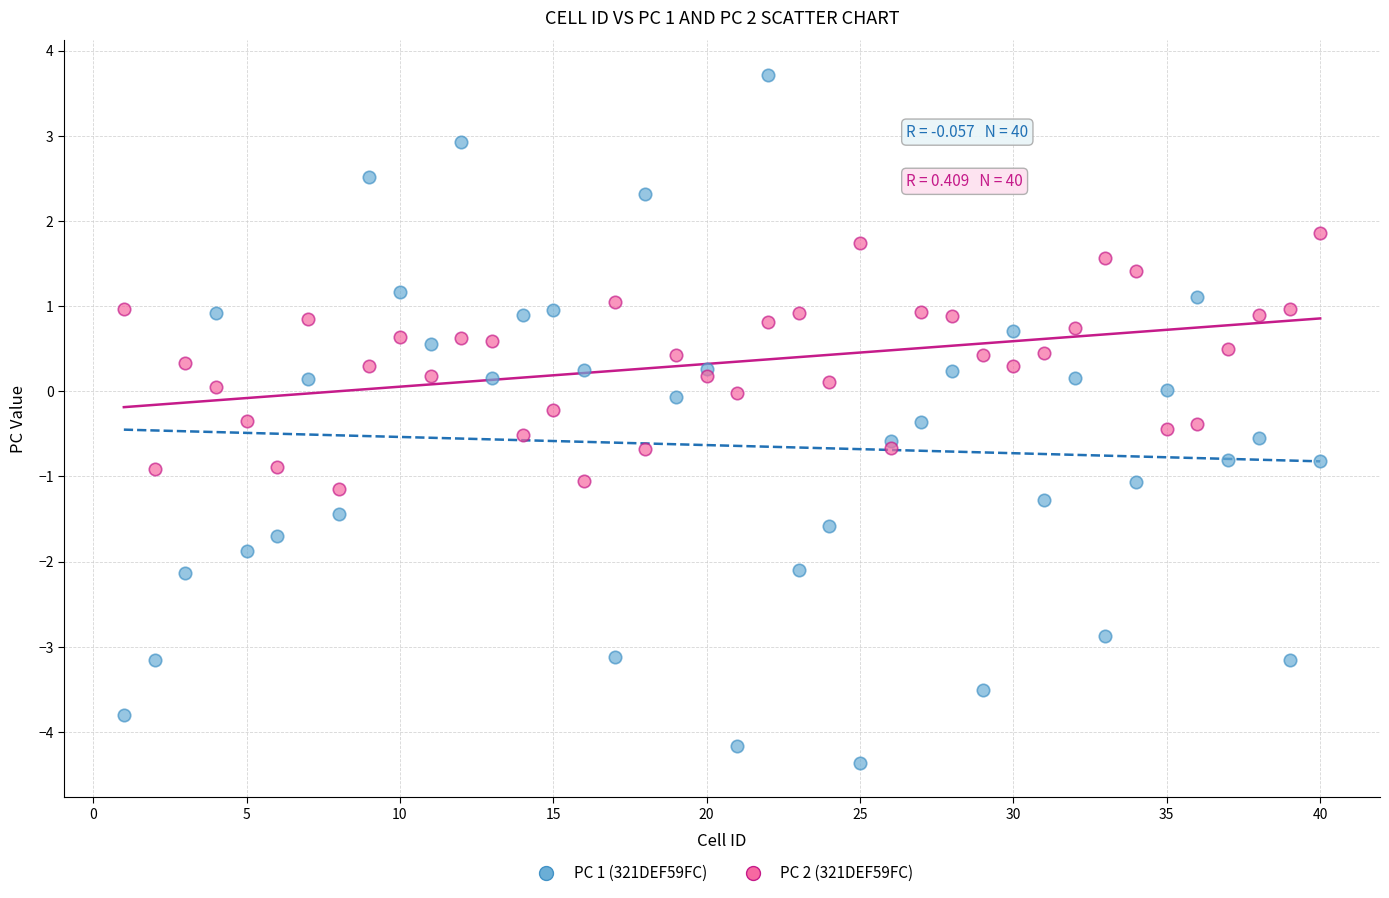

Which series reaches the minimum Y coordinate?

PC 1 (321DEF59FC)